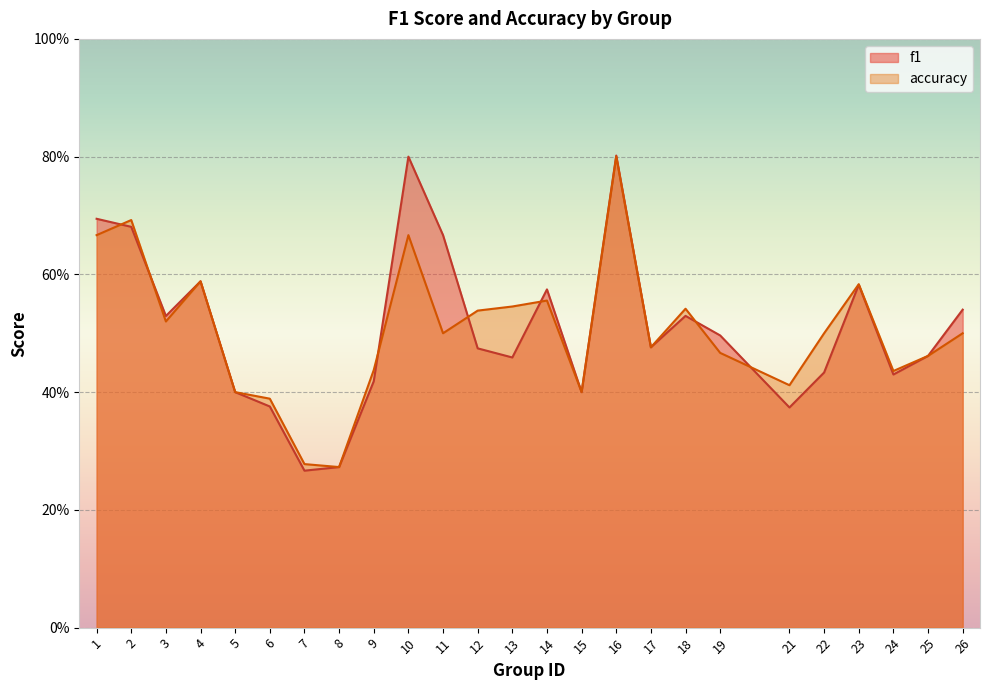

Read the f1 value at 18.

0.5